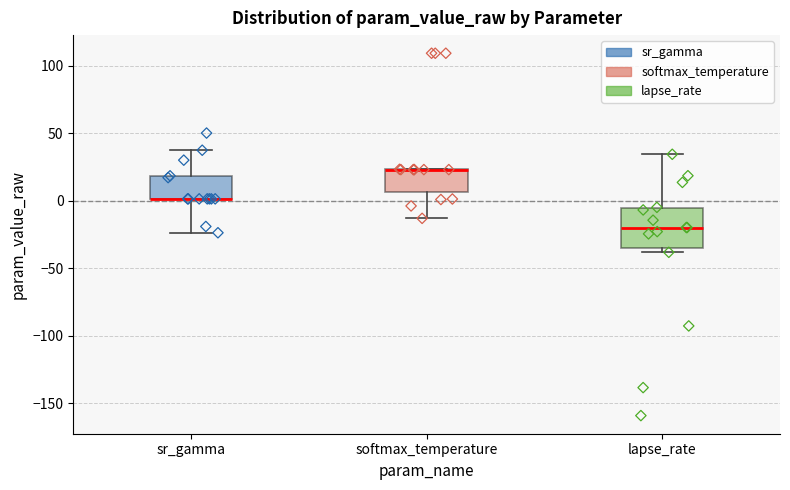

Reading left to right, read every box against the y-axis: the position of its median line, the range the box covers, and the ends of its whiskers. The values are not printed on the chart, so give them approximately, as read against the axis.

sr_gamma: median 0 (drawn on the box's lower edge), box 0 to 20, whiskers -25 to 35
softmax_temperature: median 25 (drawn on the box's upper edge), box 5 to 25, whiskers -15 to 25
lapse_rate: median -20, box -35 to -5, whiskers -40 to 35